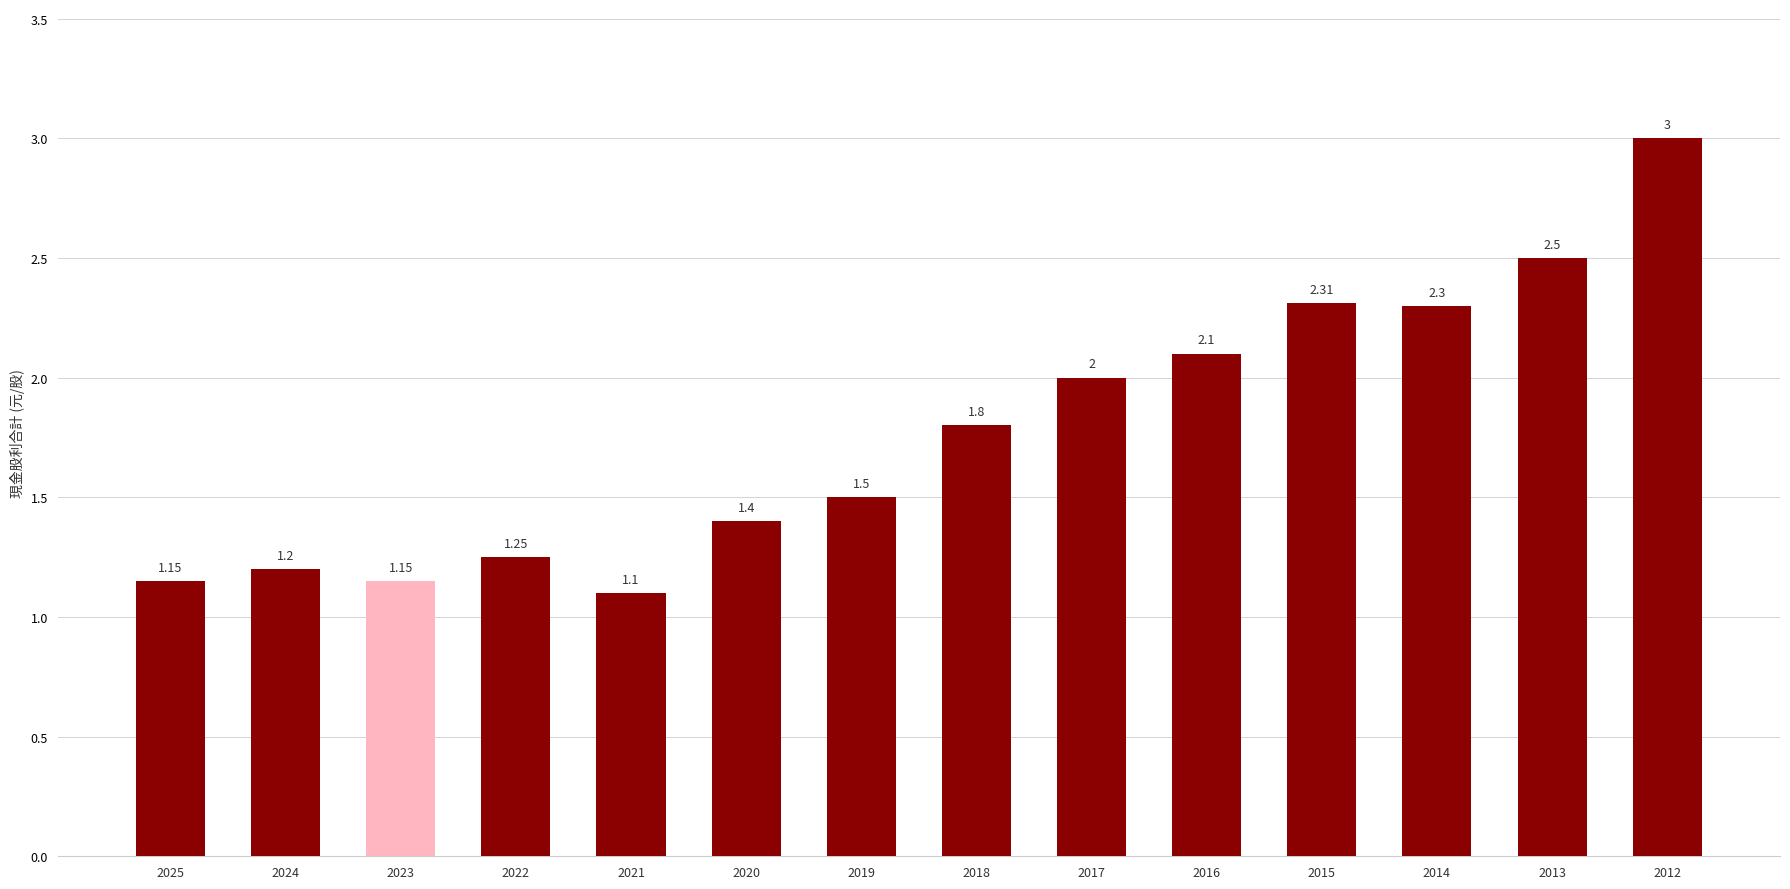

What is the sum of the values at 2016 and 2018?

3.9